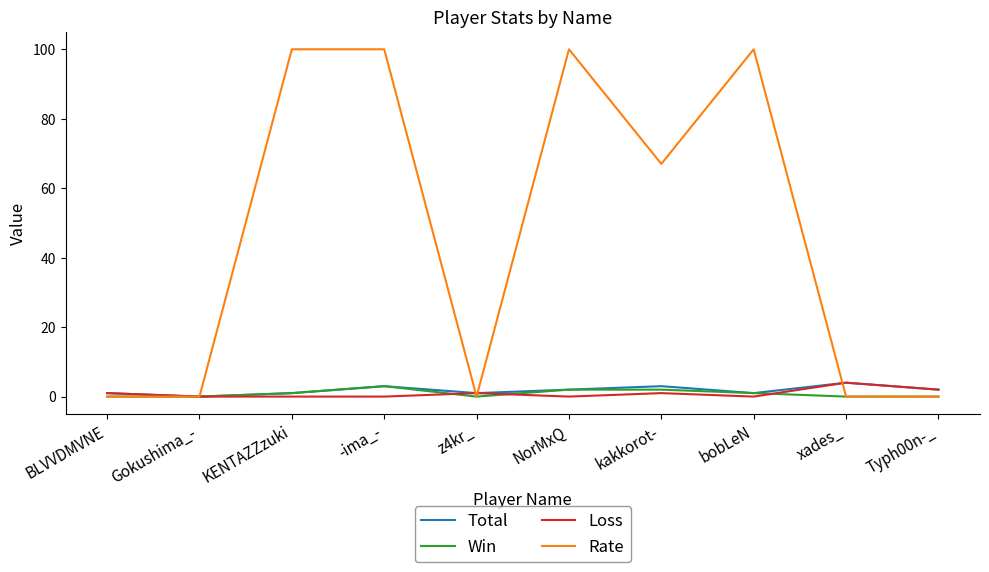

What is the maximum value for Rate?

100